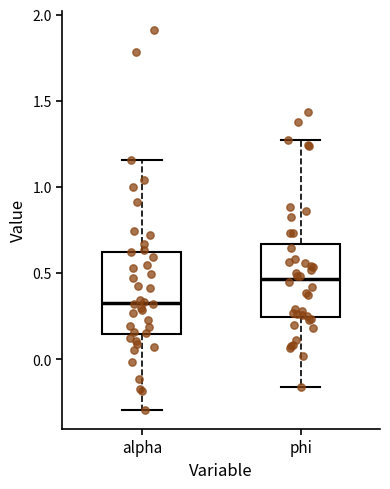

Which box is the tallest, from its lower edge to its upper edge?

alpha